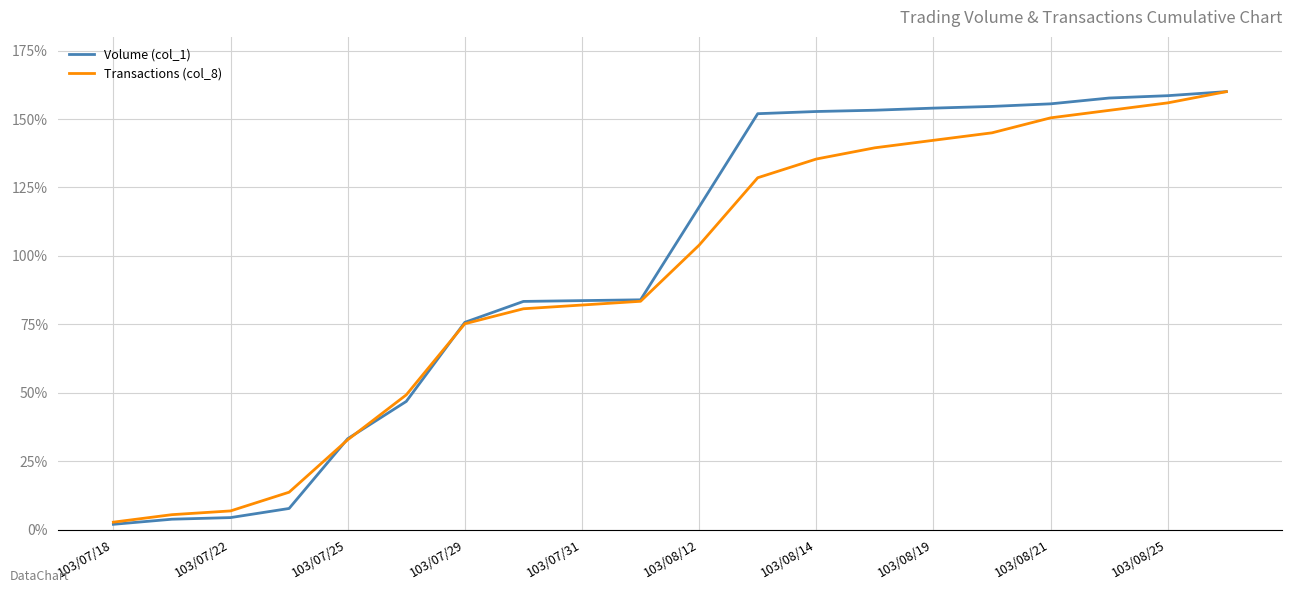

Which series has the widest spread of values?

Volume (col_1)